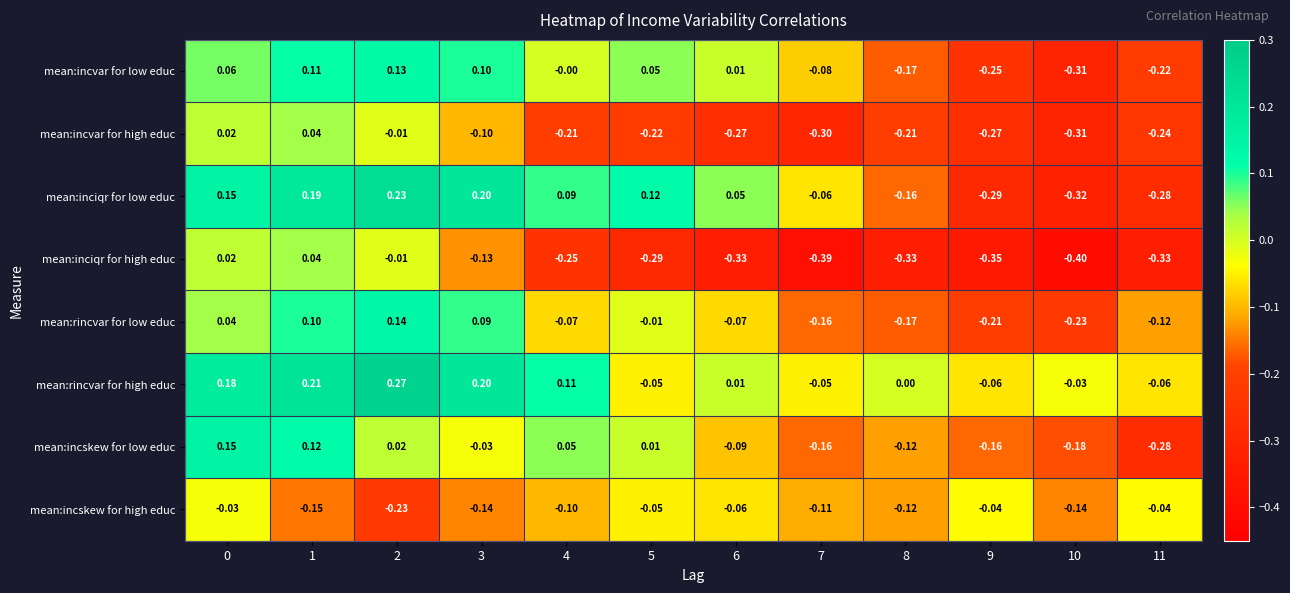

How many values in the mean:inciqr for low educ series are below 0?

5